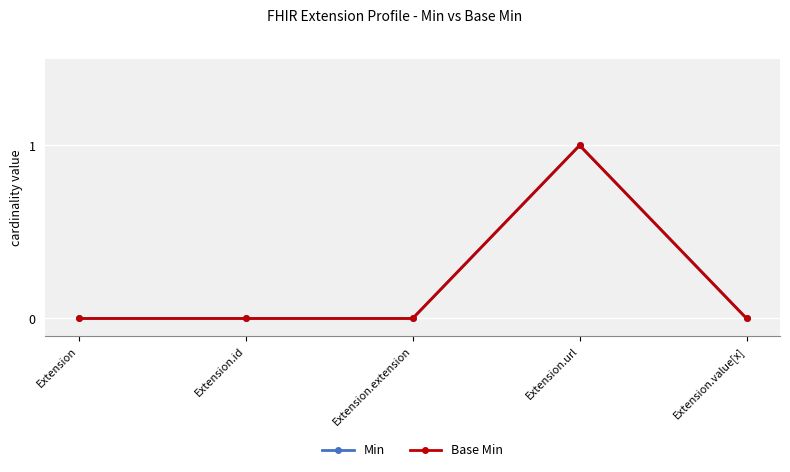

How many lines are shown in the chart?

2